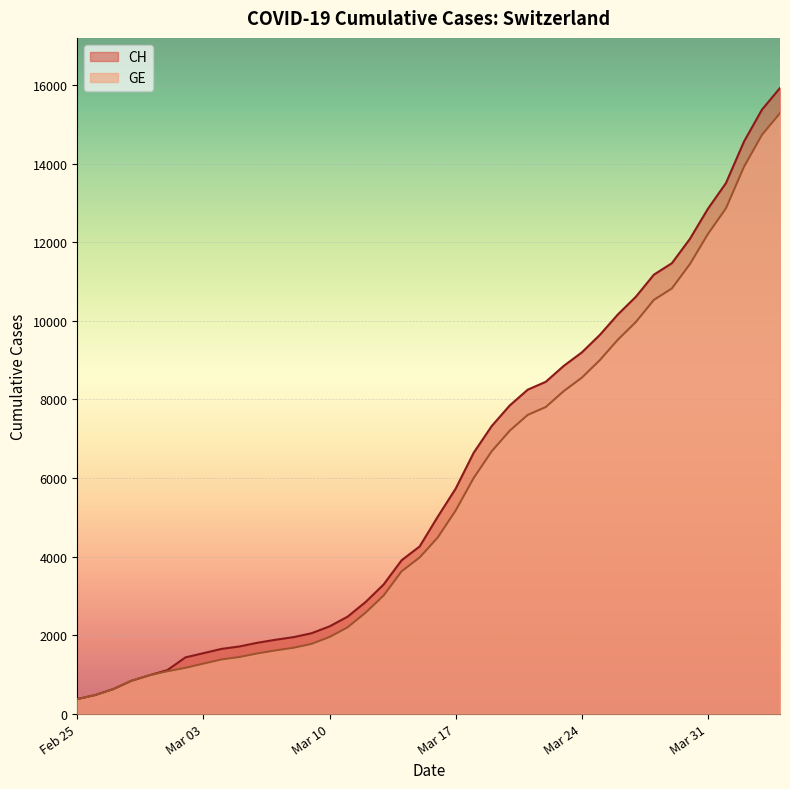

What is the smallest value displayed?

375